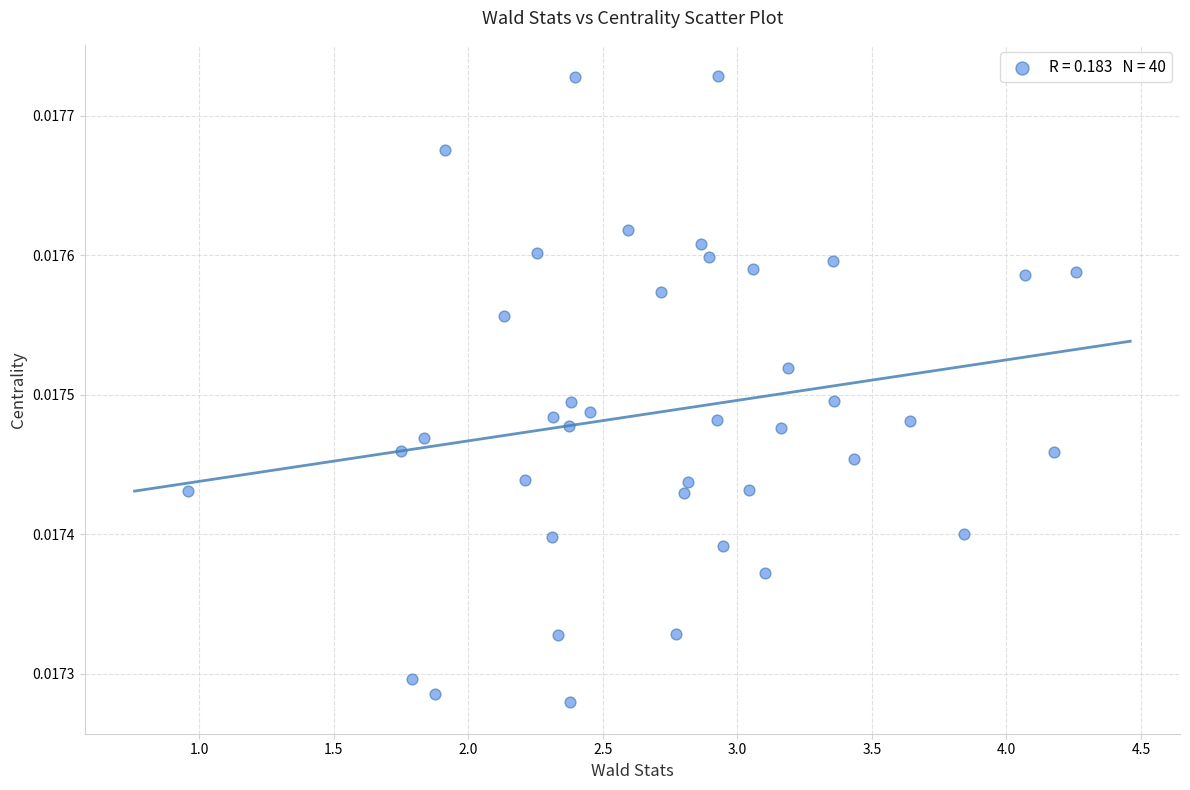

What is the range of X values (max minus min)?

3.3